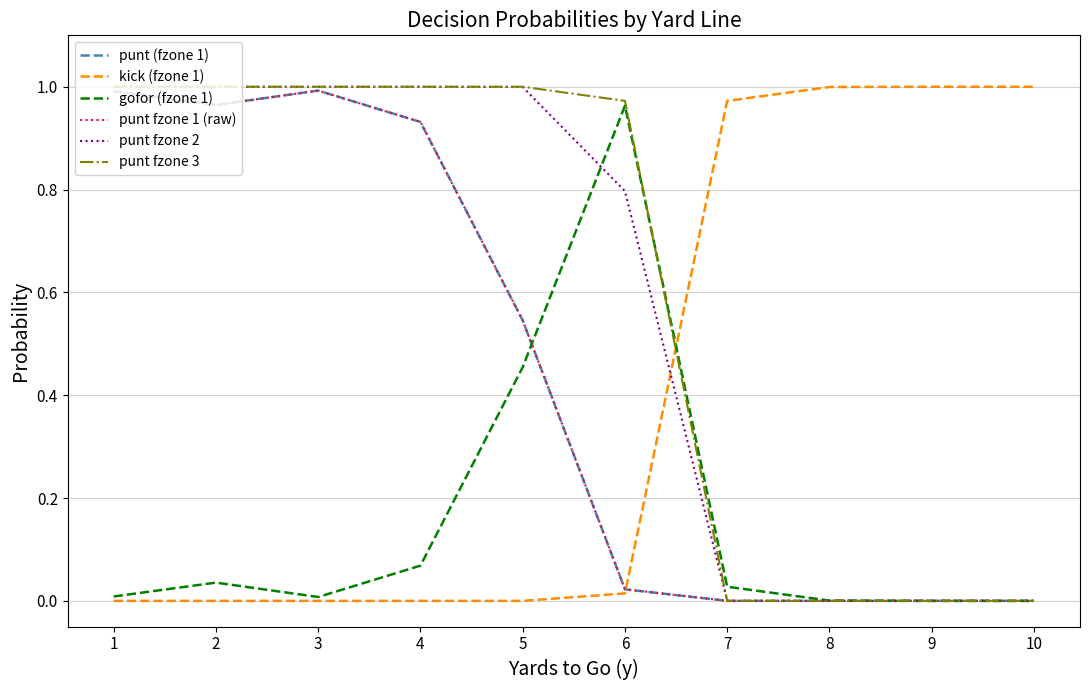

Does the chart display data point markers on the line(s)?

No